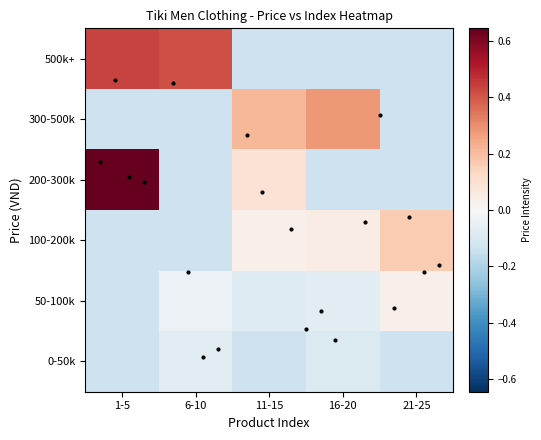

List the series in order of their peak value, lowest first.

0-50k, 50-100k, 100-200k, 300-500k, 500k+, 200-300k